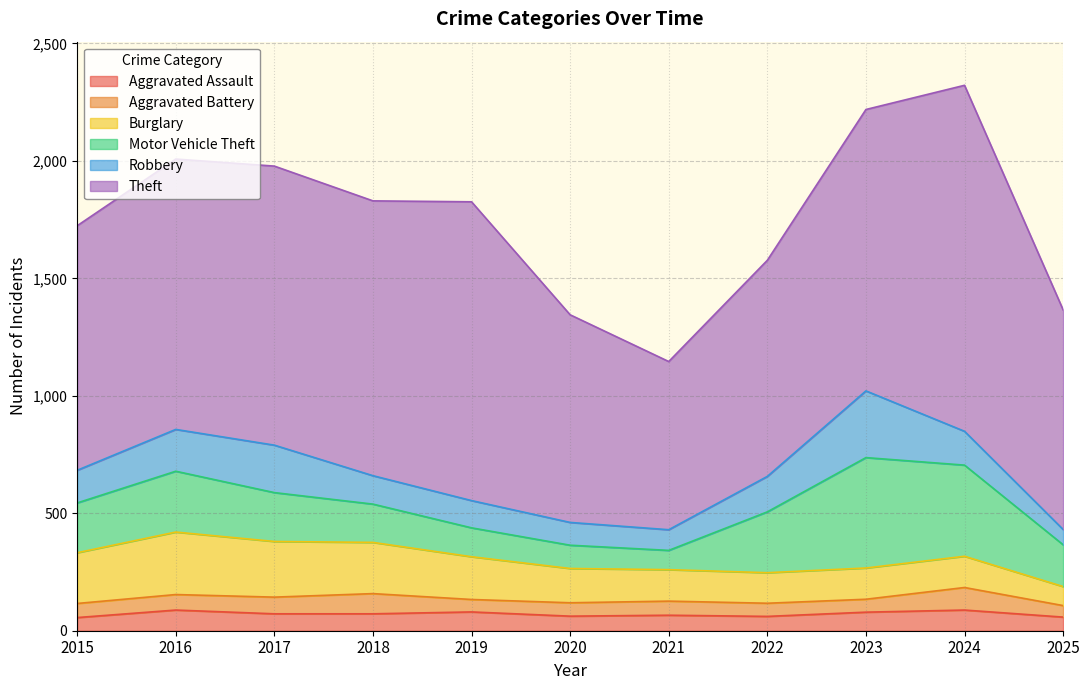

Reading left to right, list all the values displayed in this chart.

Aggravated Assault: 56	88	72	72	80	62	66	61	79	88	58
Aggravated Battery: 60	66	71	86	53	57	60	56	55	96	49
Burglary: 216	266	237	218	182	146	134	130	133	133	81
Motor Vehicle Theft: 212	259	208	163	123	99	82	259	470	388	178
Robbery: 139	178	202	121	116	97	88	151	284	144	65
Theft: 1041	1151	1188	1170	1272	884	716	920	1198	1473	935